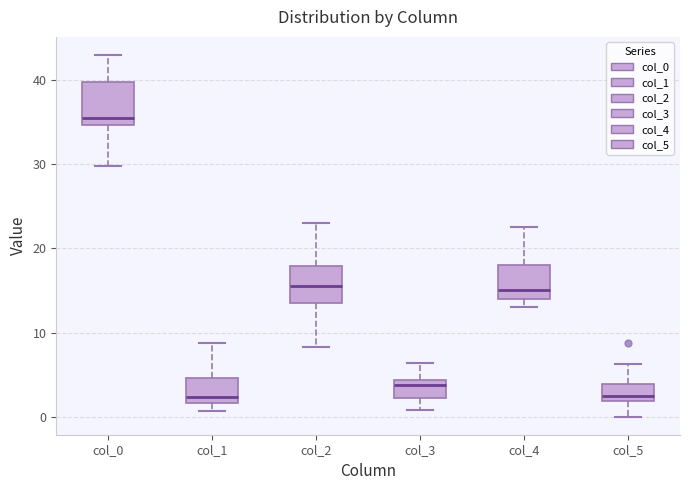

Which box has the highest median line?

col_0